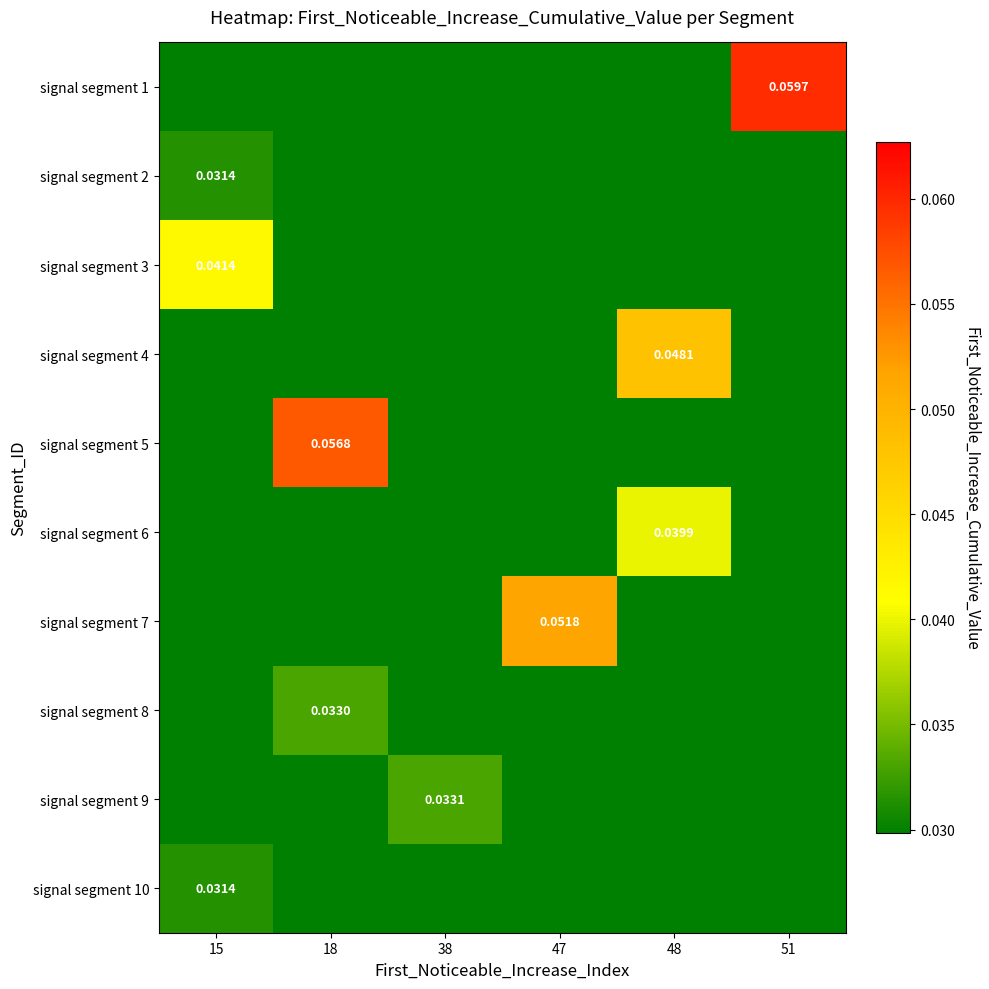

At which category is the sum across all series the highest?

15